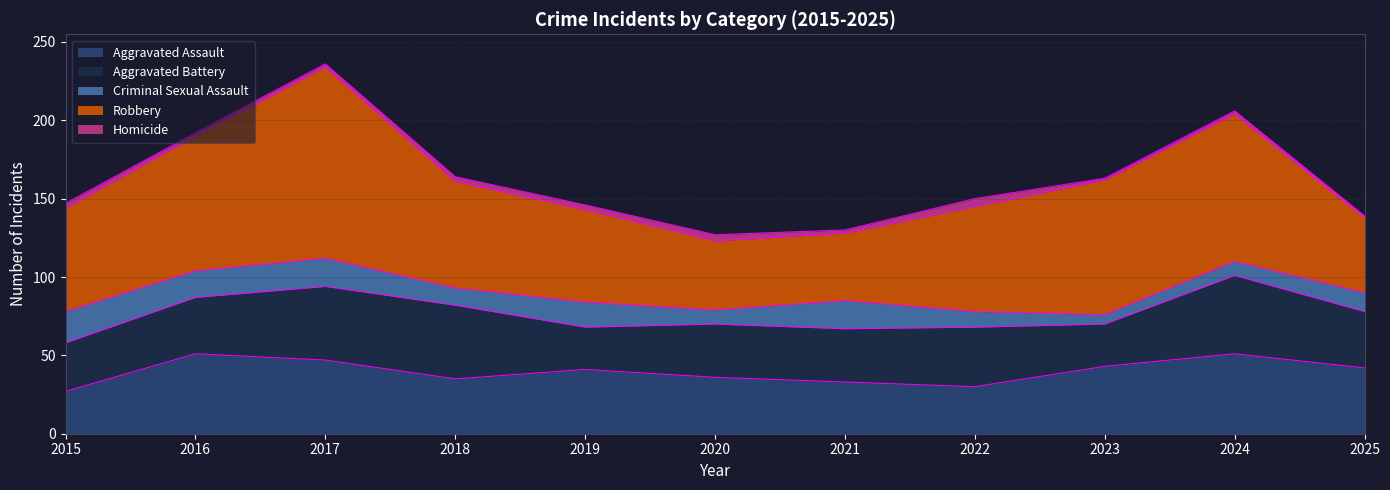

Where is the first local minimum for Criminal Sexual Assault?

2016